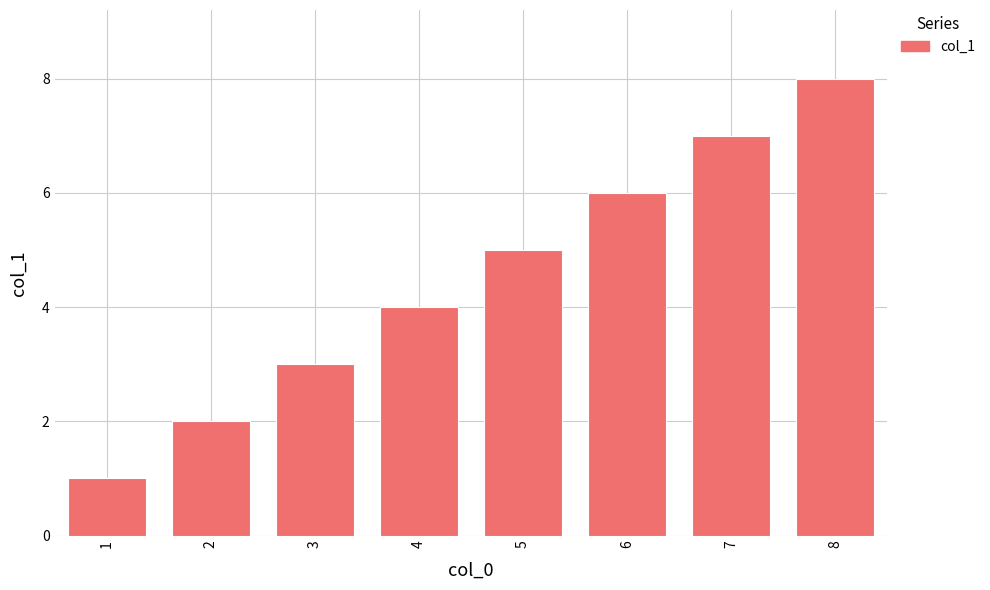

Does the chart contain any negative values?

No